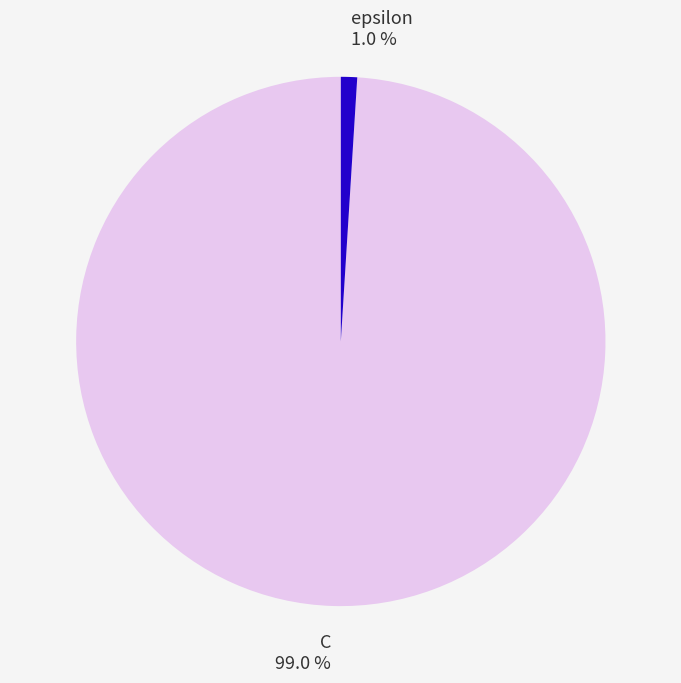

Does any single category account for the majority?

Yes